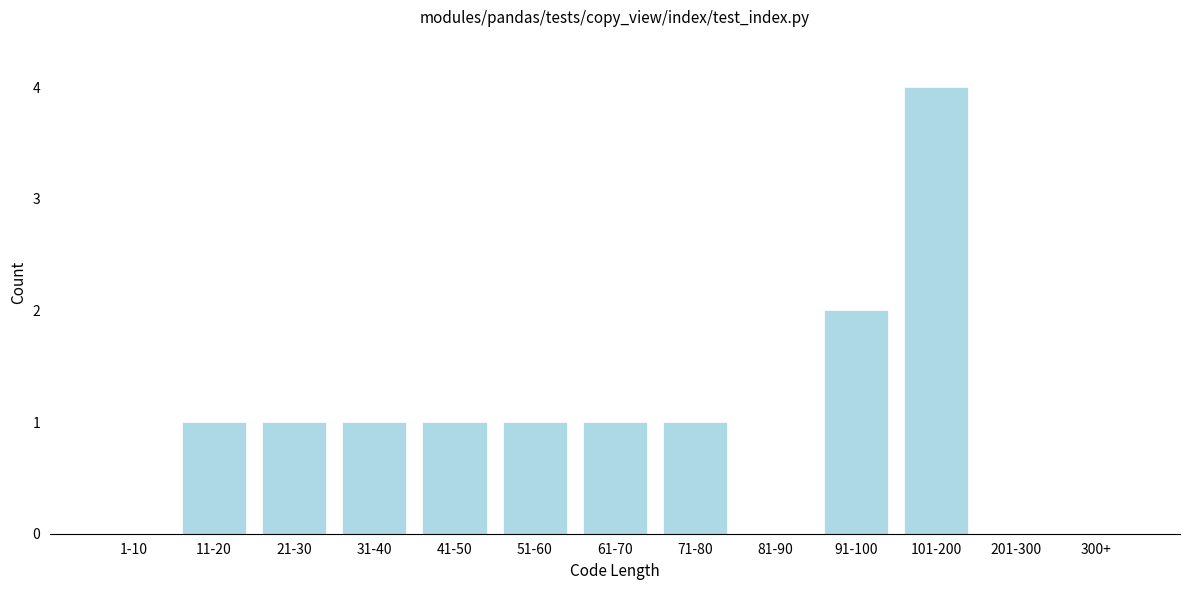

Reading left to right, transcribe all the data shown in this chart.

1-10=0	11-20=1	21-30=1	31-40=1	41-50=1	51-60=1	61-70=1	71-80=1	81-90=0	91-100=2	101-200=4	201-300=0	300+=0